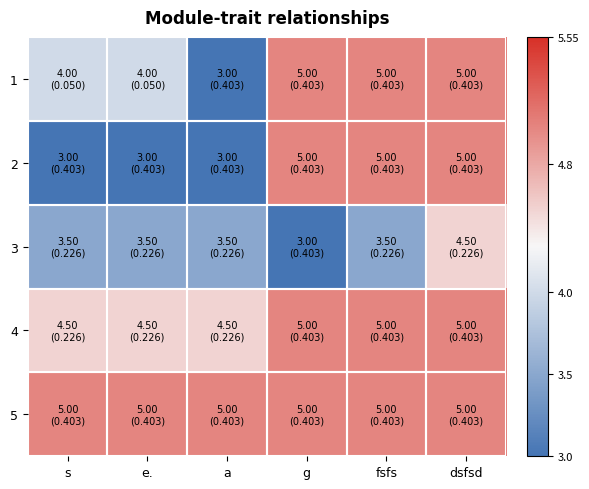

Which series has the largest range (max minus min)?

1